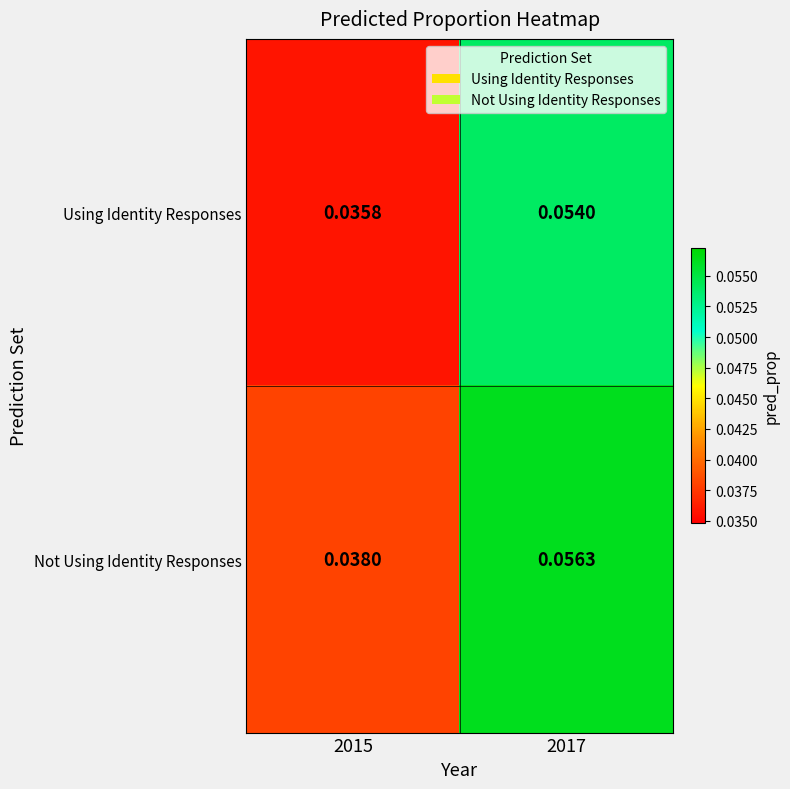

Is the value of Not Using Identity Responses at 2015 greater than the value of Using Identity Responses at 2017?

No